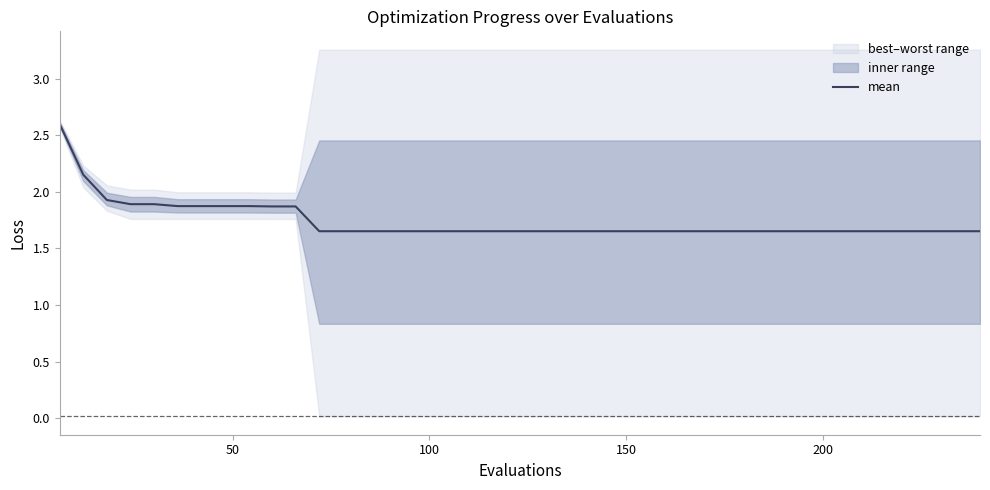

What is the maximum value for mean?

2.6